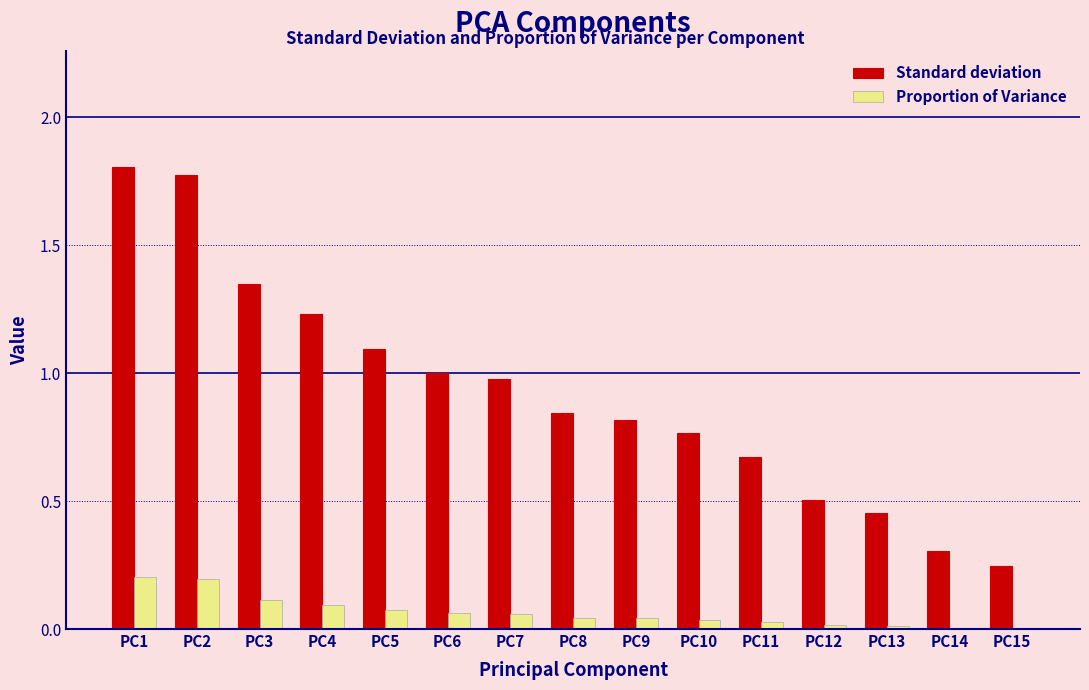

Is the value of Standard deviation at PC2 greater than the value of Proportion of Variance at PC2?

Yes